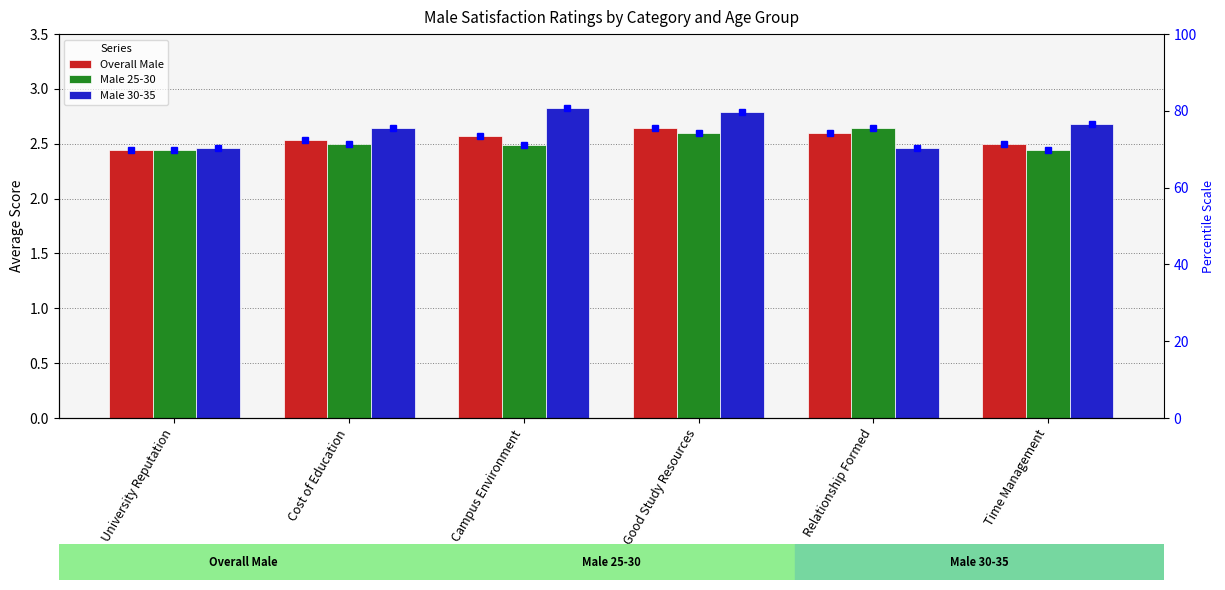

What is the difference between the maximum and minimum values in the Male 25-30 (percentile) series?

5.8